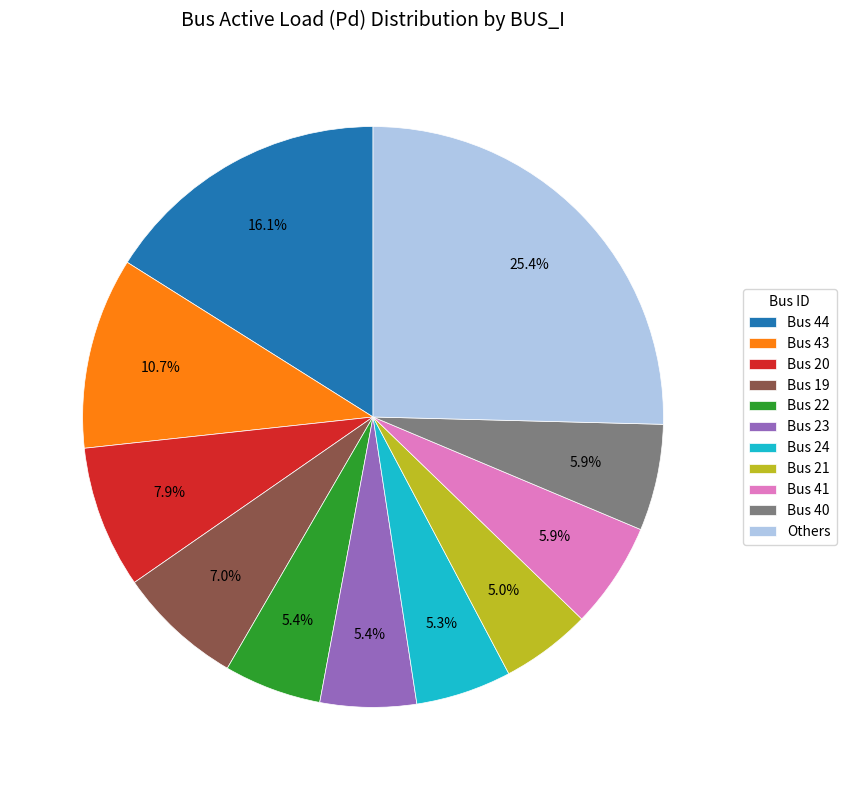

Is there any slice that represents more than half of the pie?

No